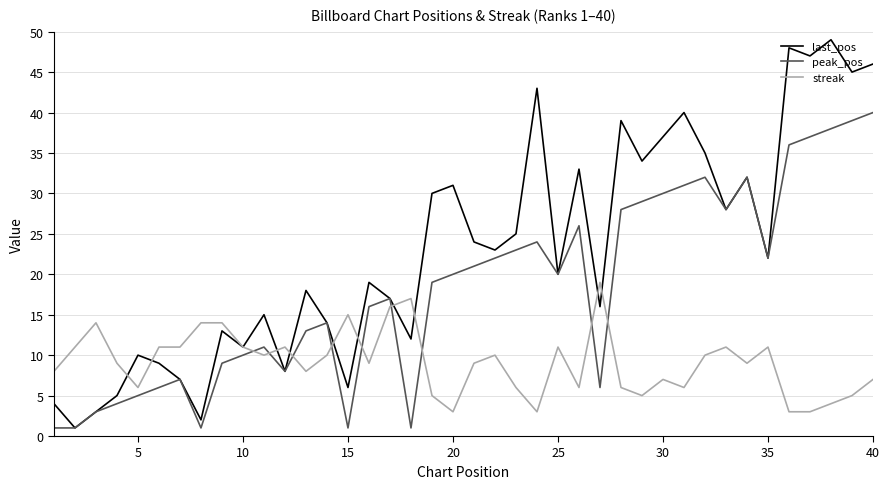

Which series has the largest total across all categories?

last_pos